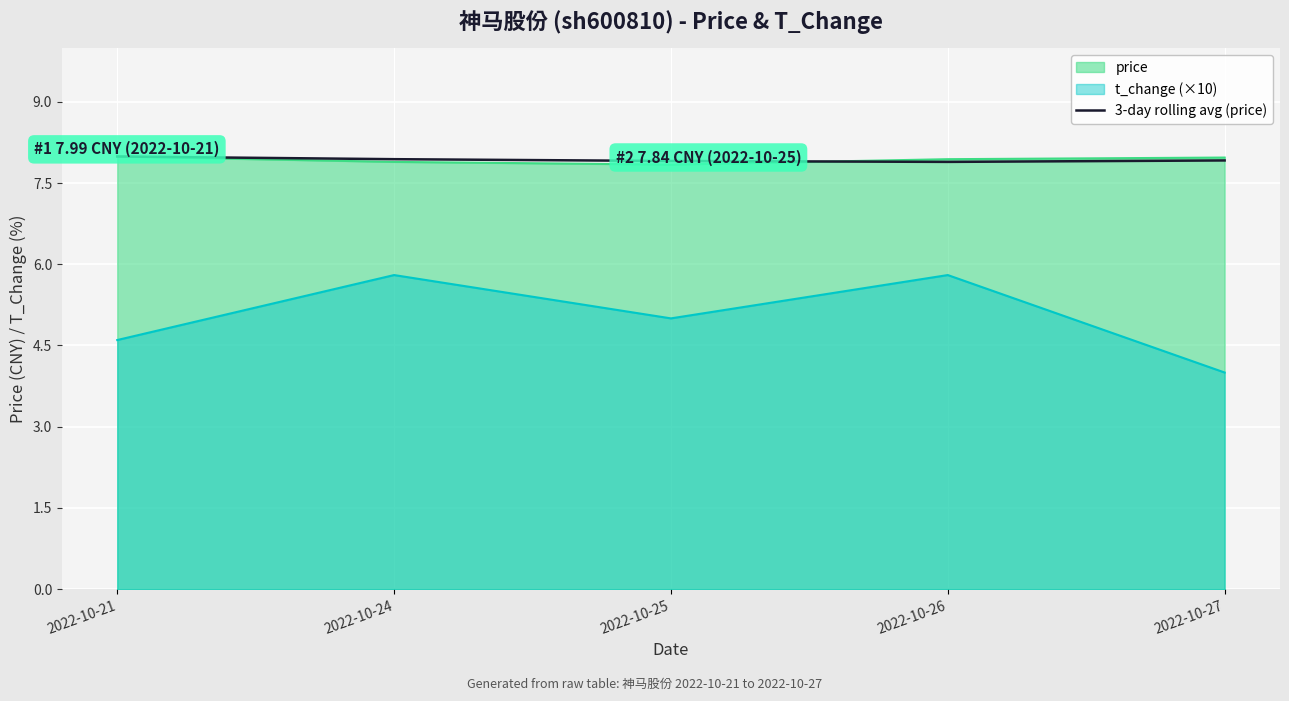

What is the total value across all series at 2022-10-24?

21.6